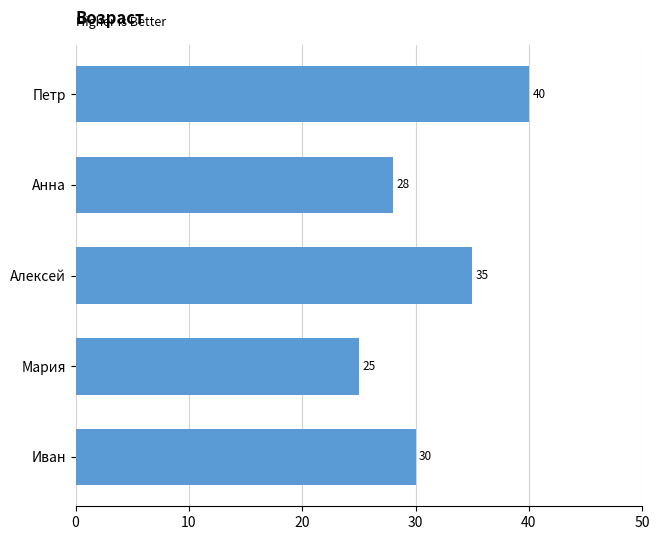

Rank the categories by value from highest to lowest.

Петр, Алексей, Иван, Анна, Мария